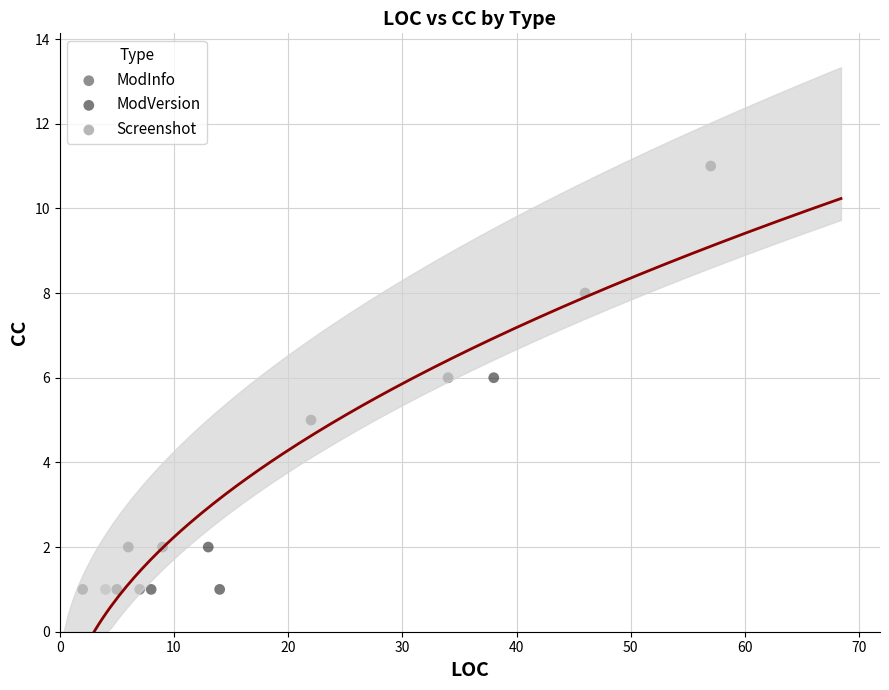

What are all the series names shown in the legend?

ModInfo, ModVersion, Screenshot